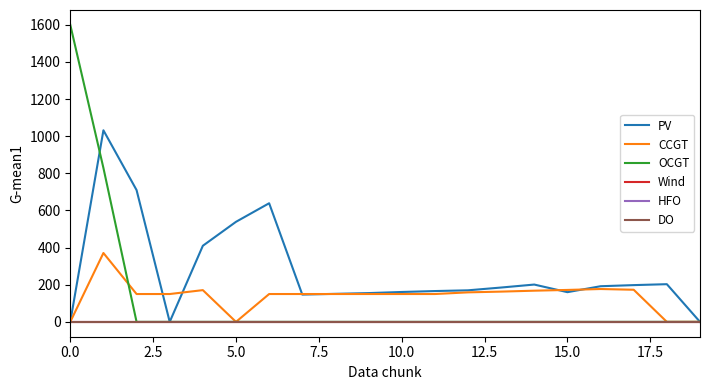

Does the chart display data point markers on the line(s)?

No